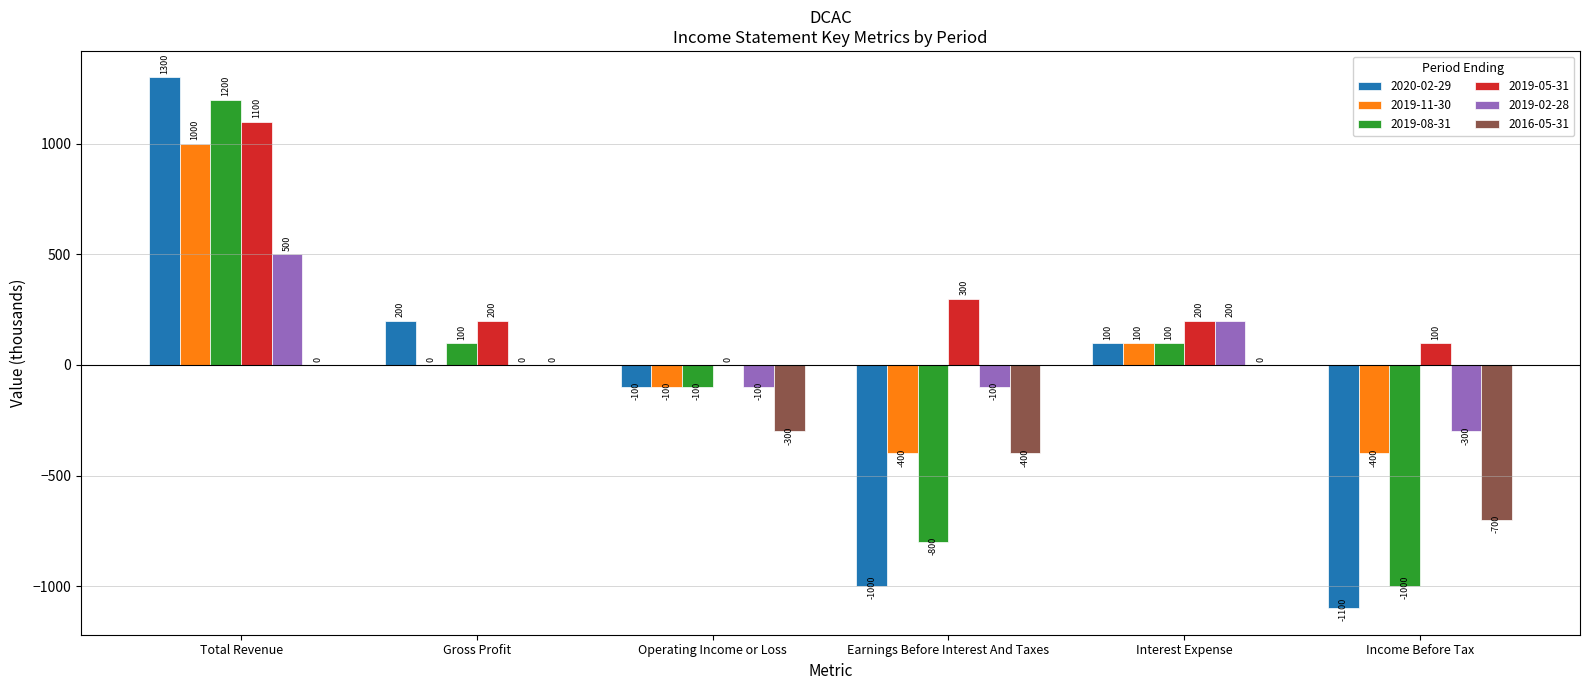

What are all the series names shown in the legend?

2020-02-29, 2019-11-30, 2019-08-31, 2019-05-31, 2019-02-28, 2016-05-31